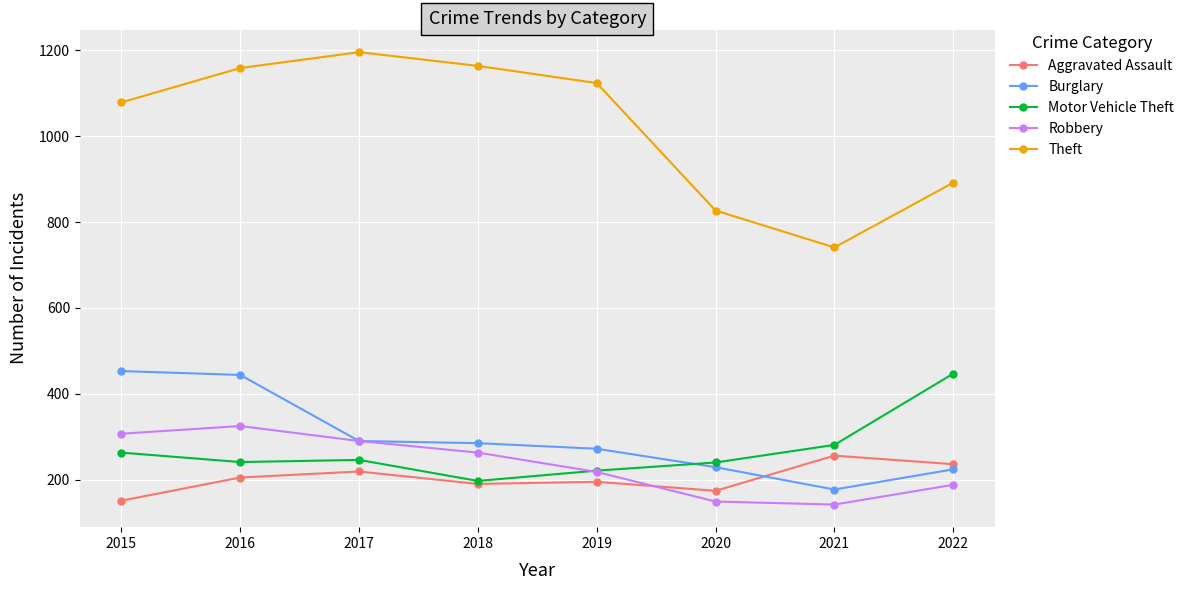

Which series has the widest spread of values?

Theft